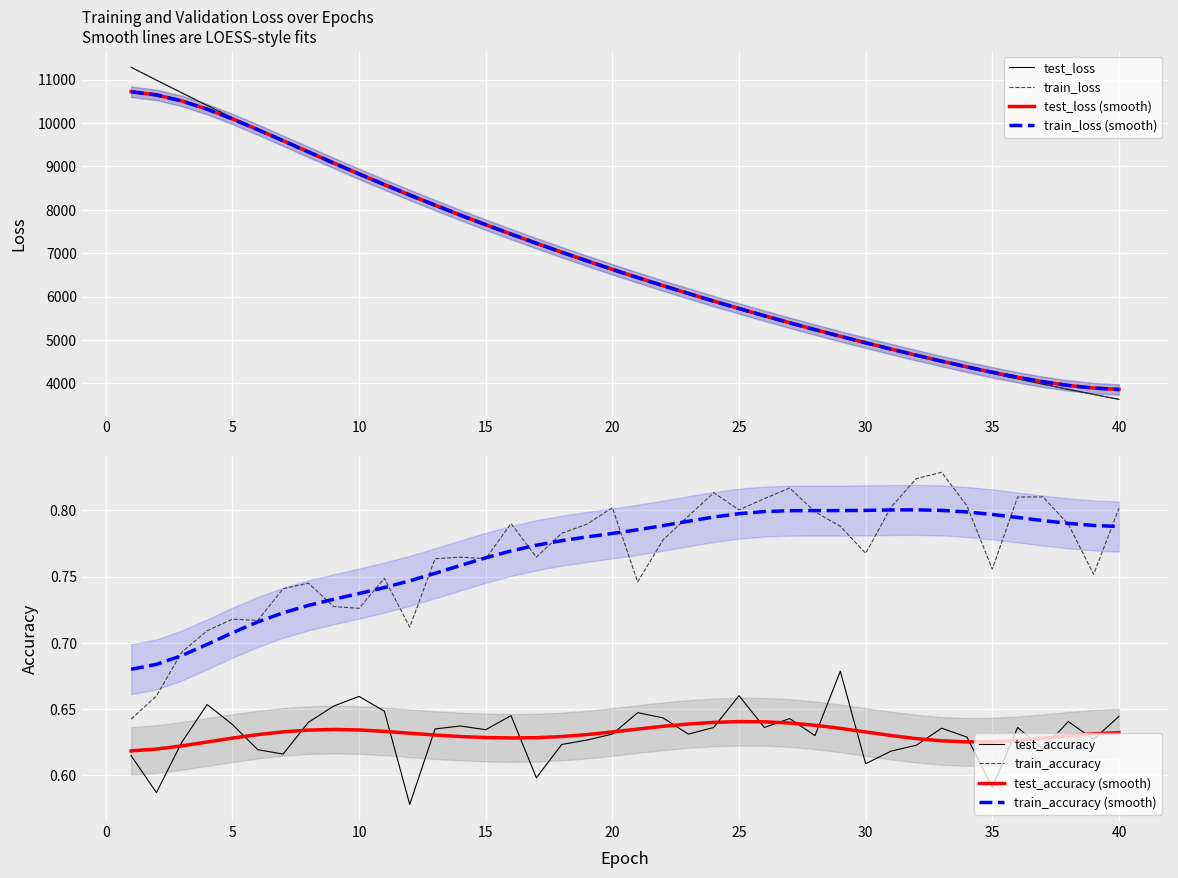

The value of test_accuracy at 15 is 1.0. True or false?

False